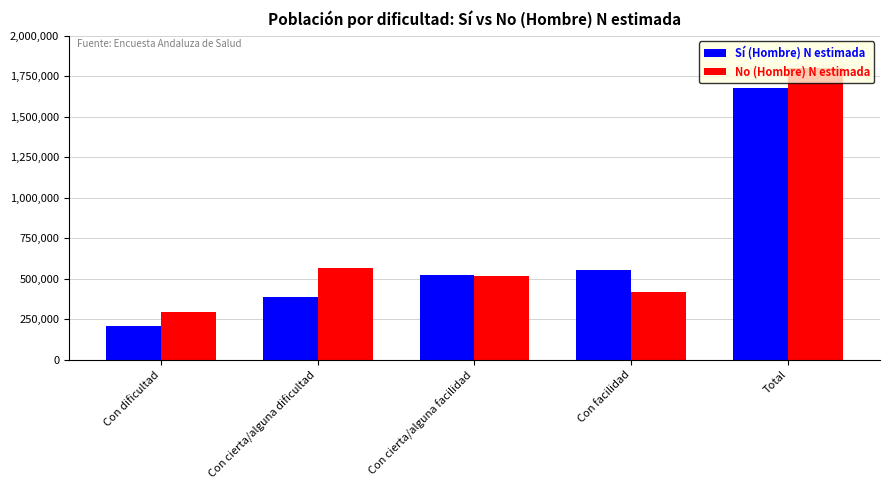

What is the maximum value for Sí (Hombre) N estimada?

1675946